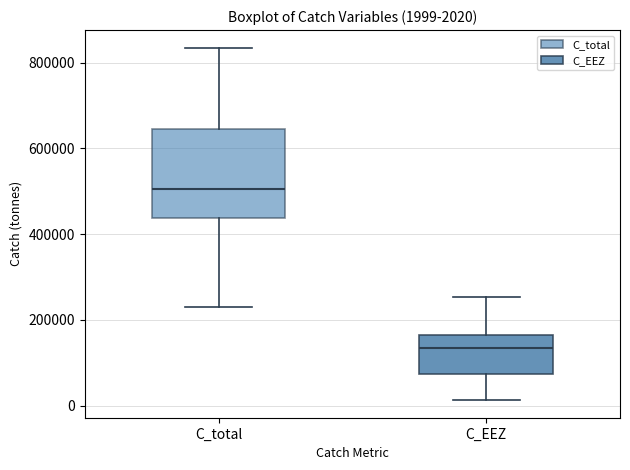

Which box's median line is the lowest?

C_EEZ